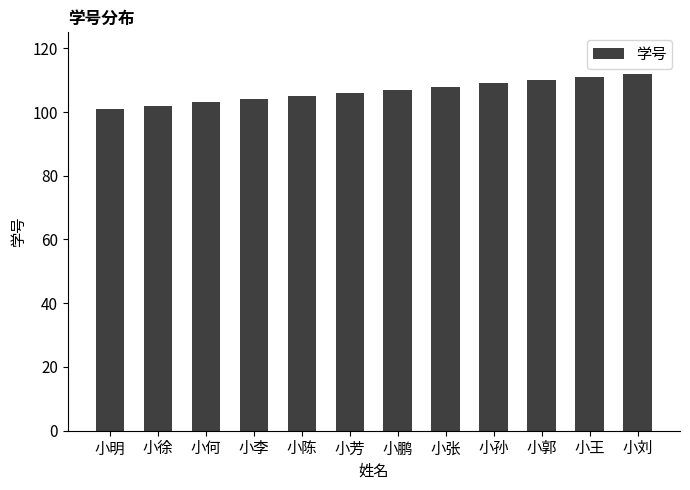

How many data points are less than 107?

6